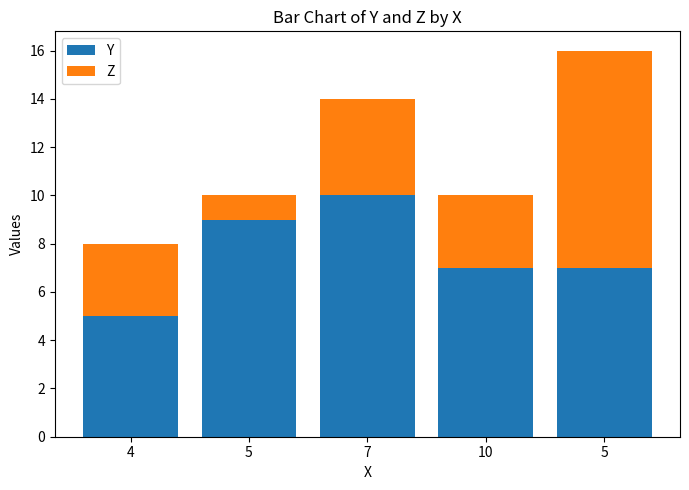

What are all the series names shown in the legend?

Y, Z